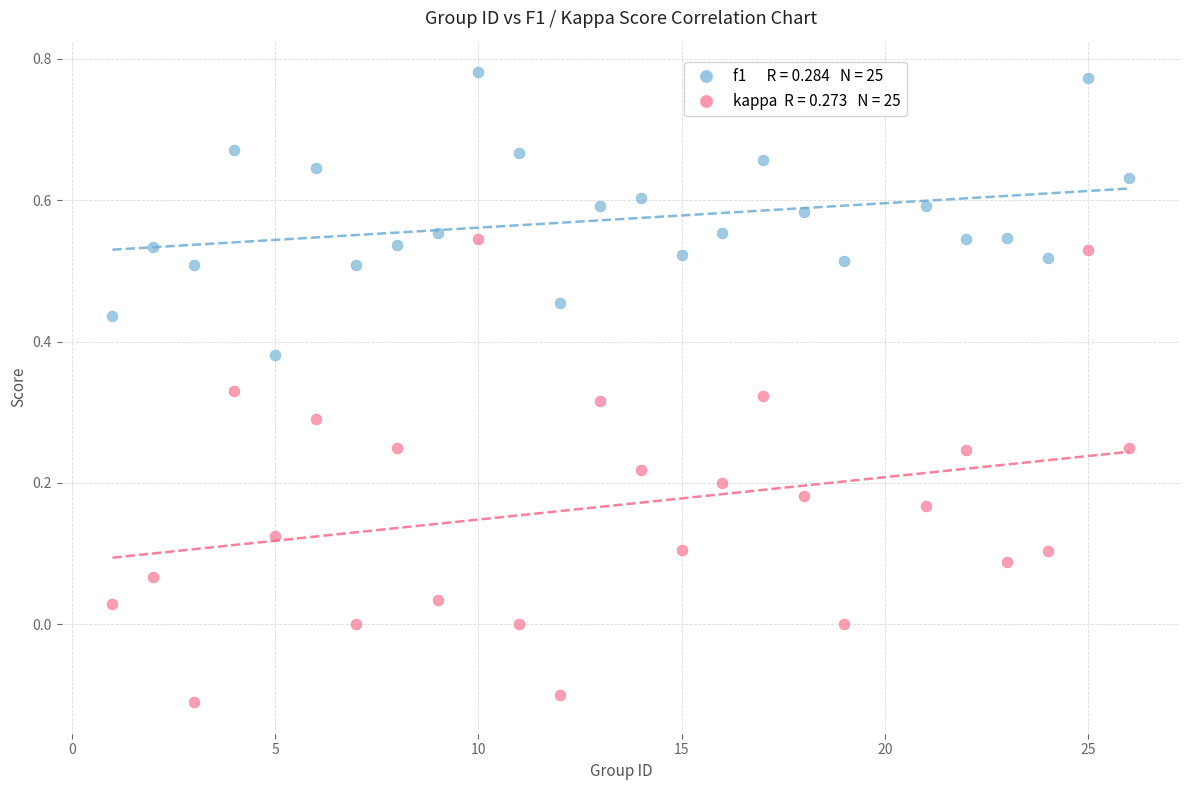

Across all data points, what is the range of Y values (max minus min)?

0.9